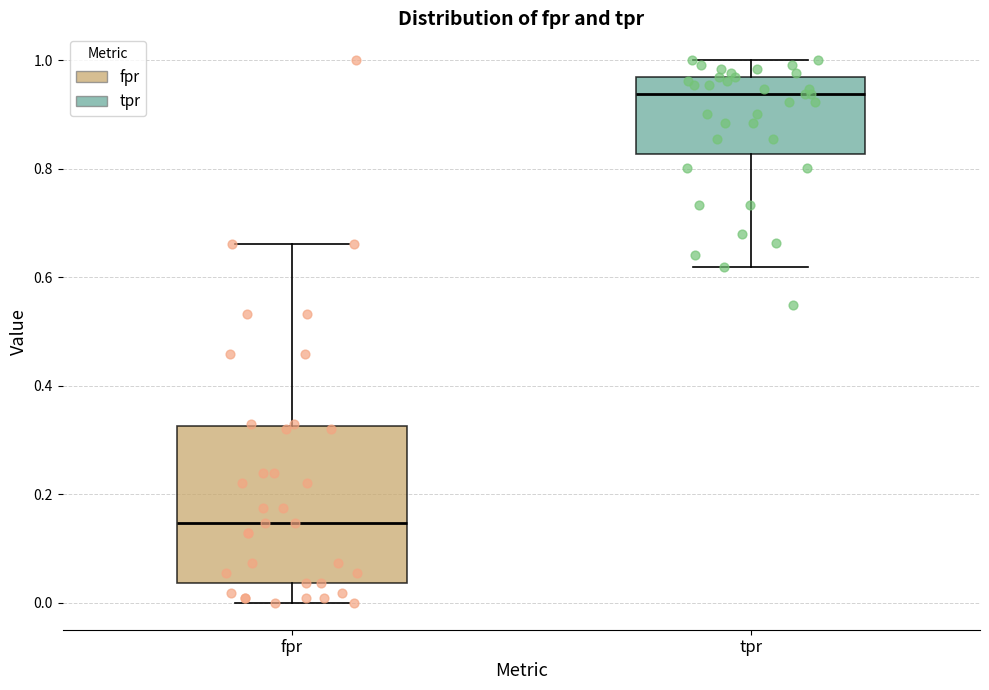

Reading left to right, read every box against the y-axis: the position of its median line, the range the box covers, and the ends of its whiskers. The values are not printed on the chart, so give them approximately, as read against the axis.

fpr: median 0.14, box 0.04 to 0.32, whiskers 0.00 to 0.66
tpr: median 0.94, box 0.82 to 0.96, whiskers 0.62 to 1.00